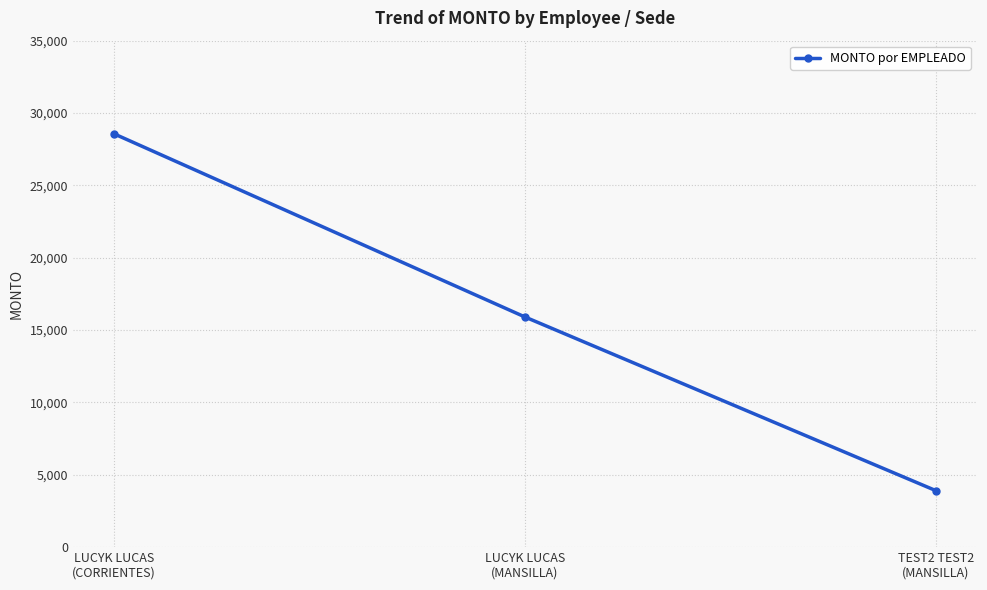

Reading right to left, extract all data points from this chart.

TEST2 TEST2
(MANSILLA)=3900.9	LUCYK LUCAS
(MANSILLA)=15903.7	LUCYK LUCAS
(CORRIENTES)=28563.4